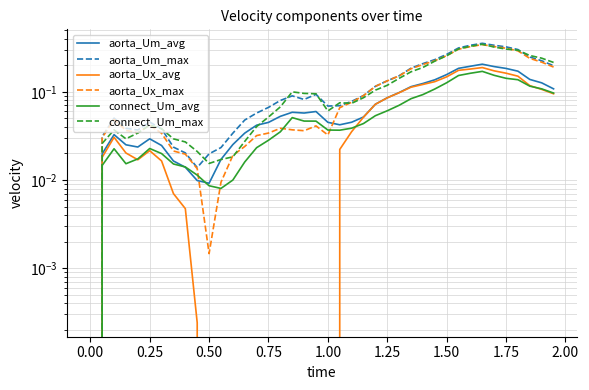

What is the sum of all aorta_Um_avg values?

3.1